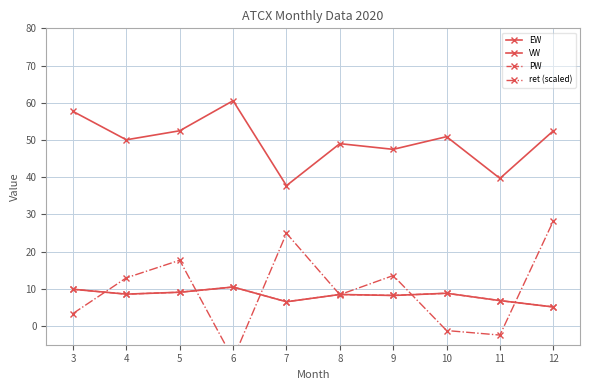

The EW series shows 14.9 at 4. True or false?

False